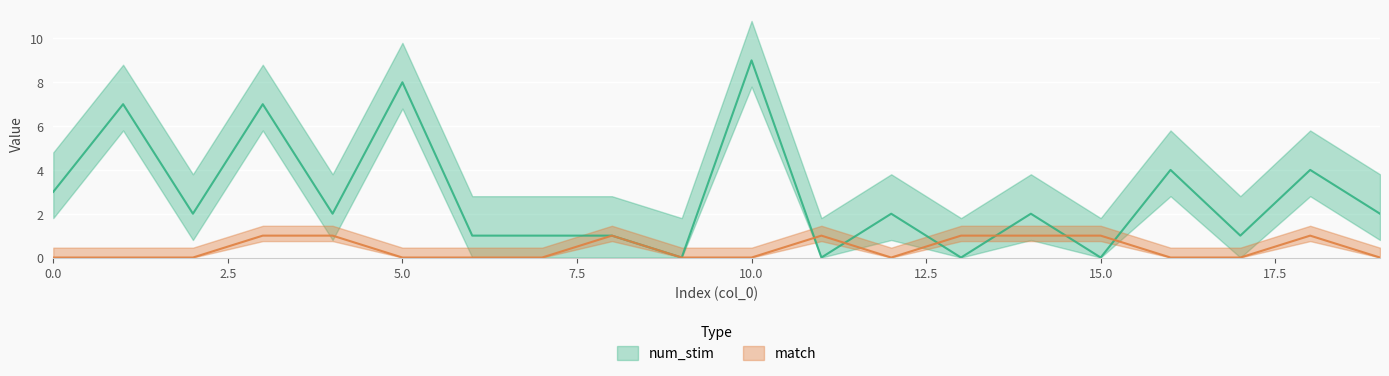

True or false: num_stim and match cross at least once.

True